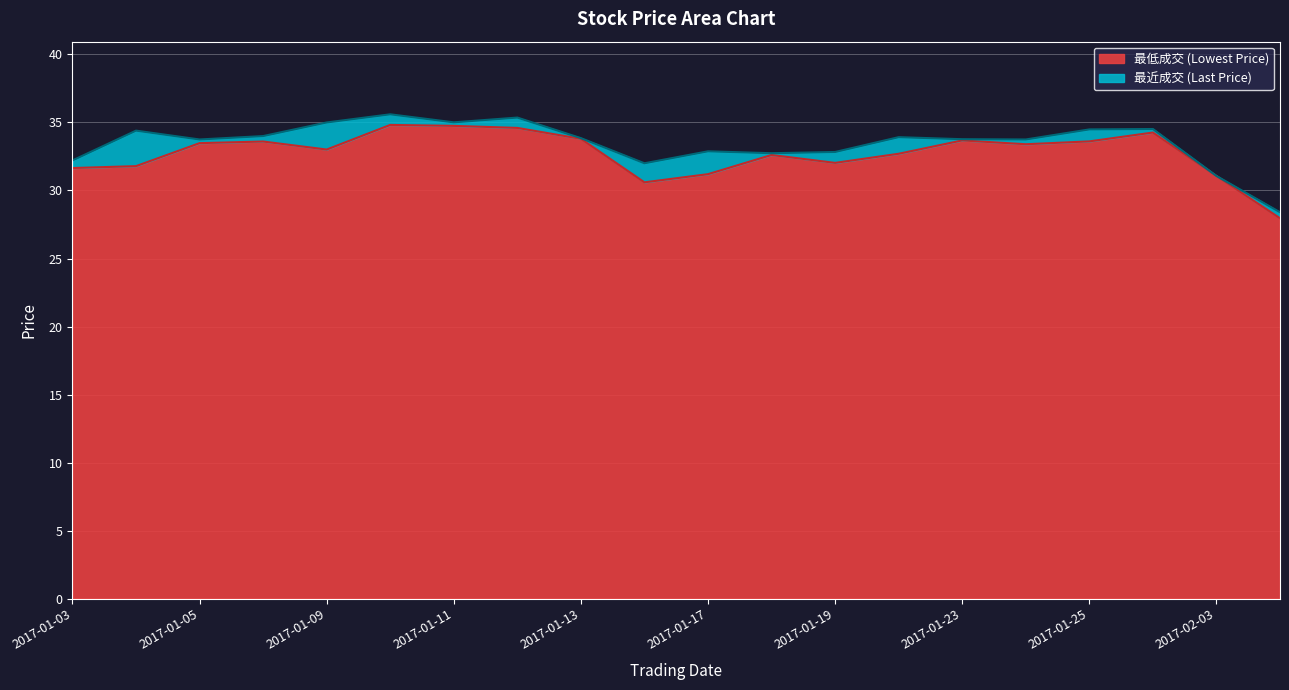

What is the difference between the second highest and second lowest values in the 最近成交 series?

4.3